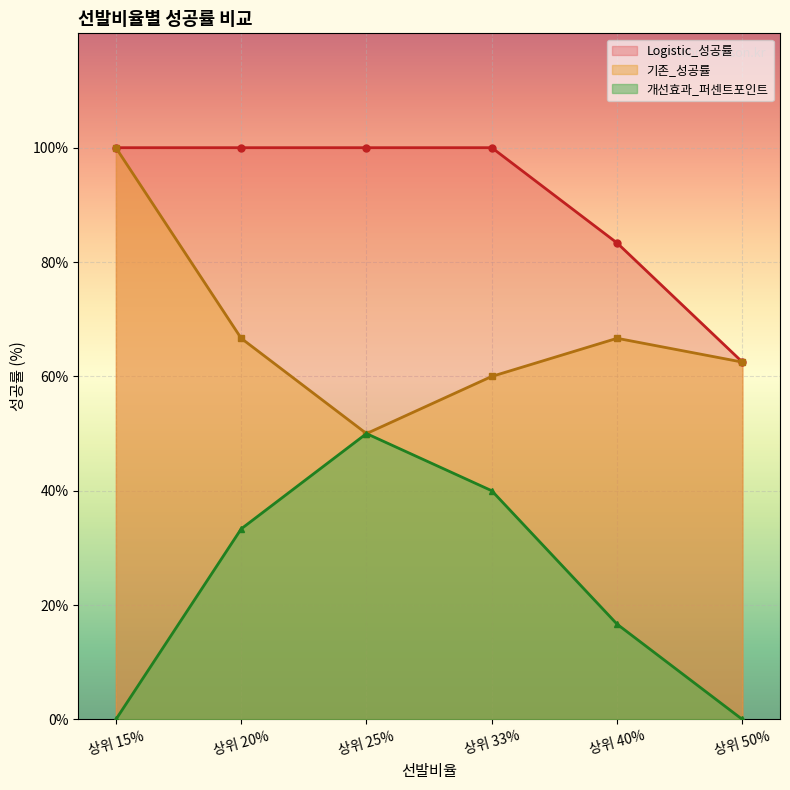

Where does the 개선효과_퍼센트포인트 series first go above 33?

상위 20%